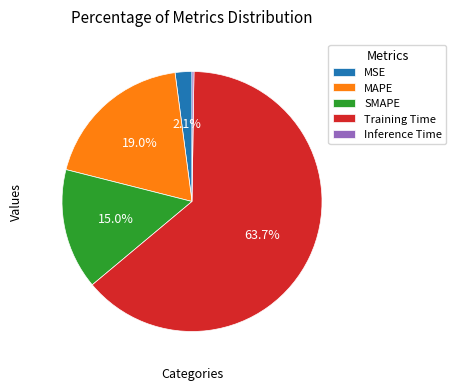

Which has a higher value, MAPE or Training Time?

Training Time